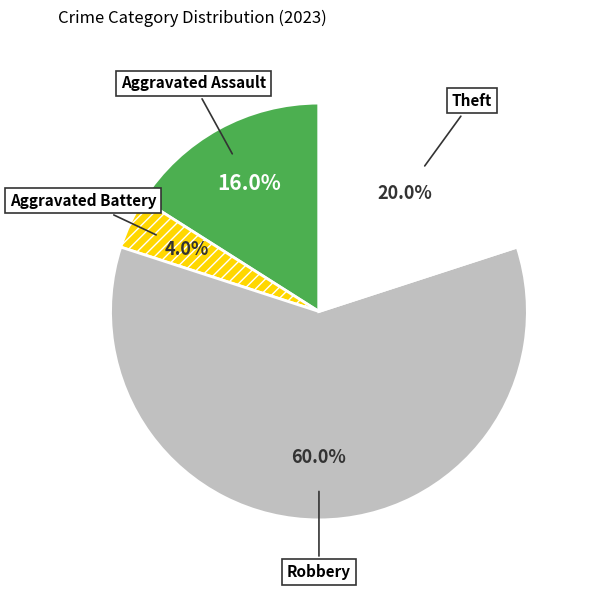

What percentage is the Aggravated Assault slice, to the nearest percent?

16%